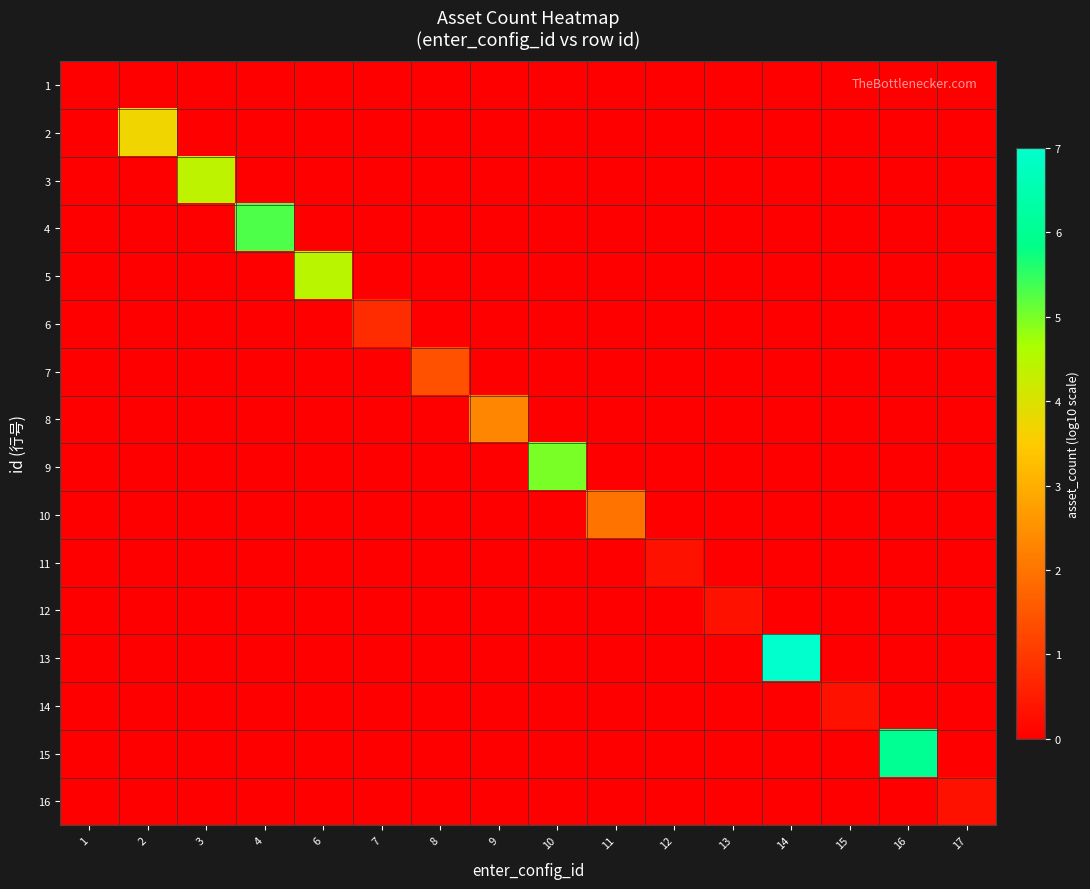

Reading left to right, extract all data points from this chart.

1: 1=0.0	2=0.0	3=0.0	4=0.0	6=0.0	7=0.0	8=0.0	9=0.0	10=0.0	11=0.0	12=0.0	13=0.0	14=0.0	15=0.0	16=0.0	17=0.0
2: 1=0.0	2=3.7	3=0.0	4=0.0	6=0.0	7=0.0	8=0.0	9=0.0	10=0.0	11=0.0	12=0.0	13=0.0	14=0.0	15=0.0	16=0.0	17=0.0
3: 1=0.0	2=0.0	3=4.4	4=0.0	6=0.0	7=0.0	8=0.0	9=0.0	10=0.0	11=0.0	12=0.0	13=0.0	14=0.0	15=0.0	16=0.0	17=0.0
4: 1=0.0	2=0.0	3=0.0	4=5.3	6=0.0	7=0.0	8=0.0	9=0.0	10=0.0	11=0.0	12=0.0	13=0.0	14=0.0	15=0.0	16=0.0	17=0.0
5: 1=0.0	2=0.0	3=0.0	4=0.0	6=4.4	7=0.0	8=0.0	9=0.0	10=0.0	11=0.0	12=0.0	13=0.0	14=0.0	15=0.0	16=0.0	17=0.0
6: 1=0.0	2=0.0	3=0.0	4=0.0	6=0.0	7=0.8	8=0.0	9=0.0	10=0.0	11=0.0	12=0.0	13=0.0	14=0.0	15=0.0	16=0.0	17=0.0
7: 1=0.0	2=0.0	3=0.0	4=0.0	6=0.0	7=0.0	8=1.4	9=0.0	10=0.0	11=0.0	12=0.0	13=0.0	14=0.0	15=0.0	16=0.0	17=0.0
8: 1=0.0	2=0.0	3=0.0	4=0.0	6=0.0	7=0.0	8=0.0	9=2.3	10=0.0	11=0.0	12=0.0	13=0.0	14=0.0	15=0.0	16=0.0	17=0.0
9: 1=0.0	2=0.0	3=0.0	4=0.0	6=0.0	7=0.0	8=0.0	9=0.0	10=5.0	11=0.0	12=0.0	13=0.0	14=0.0	15=0.0	16=0.0	17=0.0
10: 1=0.0	2=0.0	3=0.0	4=0.0	6=0.0	7=0.0	8=0.0	9=0.0	10=0.0	11=2.0	12=0.0	13=0.0	14=0.0	15=0.0	16=0.0	17=0.0
11: 1=0.0	2=0.0	3=0.0	4=0.0	6=0.0	7=0.0	8=0.0	9=0.0	10=0.0	11=0.0	12=0.3	13=0.0	14=0.0	15=0.0	16=0.0	17=0.0
12: 1=0.0	2=0.0	3=0.0	4=0.0	6=0.0	7=0.0	8=0.0	9=0.0	10=0.0	11=0.0	12=0.0	13=0.3	14=0.0	15=0.0	16=0.0	17=0.0
13: 1=0.0	2=0.0	3=0.0	4=0.0	6=0.0	7=0.0	8=0.0	9=0.0	10=0.0	11=0.0	12=0.0	13=0.0	14=7.0	15=0.0	16=0.0	17=0.0
14: 1=0.0	2=0.0	3=0.0	4=0.0	6=0.0	7=0.0	8=0.0	9=0.0	10=0.0	11=0.0	12=0.0	13=0.0	14=0.0	15=0.3	16=0.0	17=0.0
15: 1=0.0	2=0.0	3=0.0	4=0.0	6=0.0	7=0.0	8=0.0	9=0.0	10=0.0	11=0.0	12=0.0	13=0.0	14=0.0	15=0.0	16=6.0	17=0.0
16: 1=0.0	2=0.0	3=0.0	4=0.0	6=0.0	7=0.0	8=0.0	9=0.0	10=0.0	11=0.0	12=0.0	13=0.0	14=0.0	15=0.0	16=0.0	17=0.3